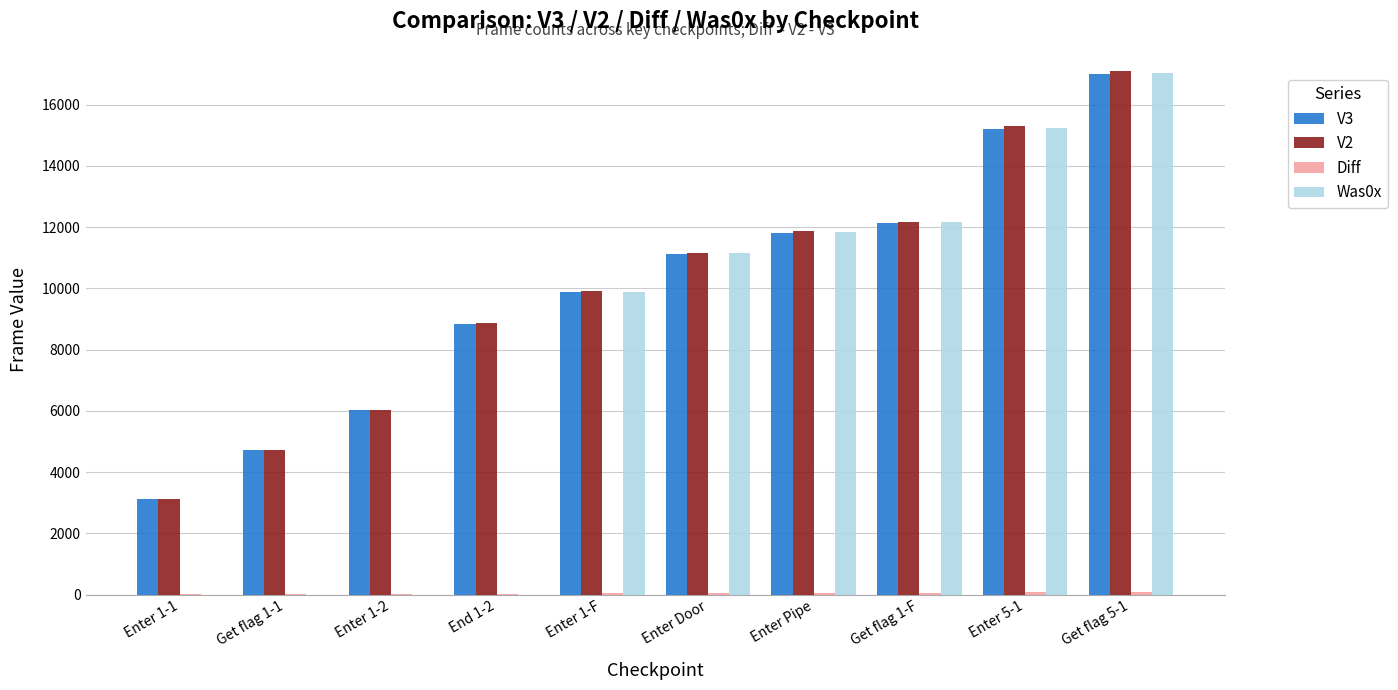

The V3 series shows 4337 at Enter Pipe. True or false?

False